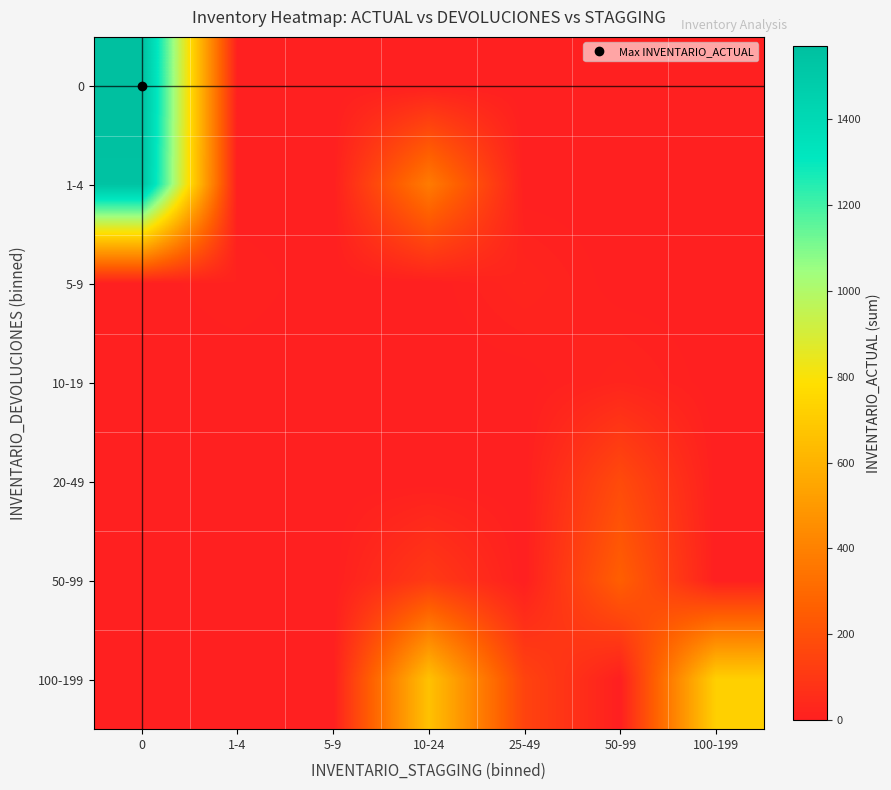

Reading left to right, list all the values displayed in this chart.

0: 0=1571	1-4=0	5-9=0	10-24=0	25-49=0	50-99=0	100-199=0
1-4: 0=1546	1-4=0	5-9=0	10-24=377	25-49=0	50-99=0	100-199=0
5-9: 0=2	1-4=12	5-9=0	10-24=0	25-49=25	50-99=0	100-199=0
10-19: 0=0	1-4=0	5-9=0	10-24=0	25-49=0	50-99=24	100-199=0
20-49: 0=0	1-4=0	5-9=0	10-24=0	25-49=0	50-99=177	100-199=0
50-99: 0=0	1-4=0	5-9=0	10-24=108	25-49=0	50-99=260	100-199=0
100-199: 0=0	1-4=0	5-9=0	10-24=662	25-49=146	50-99=0	100-199=720